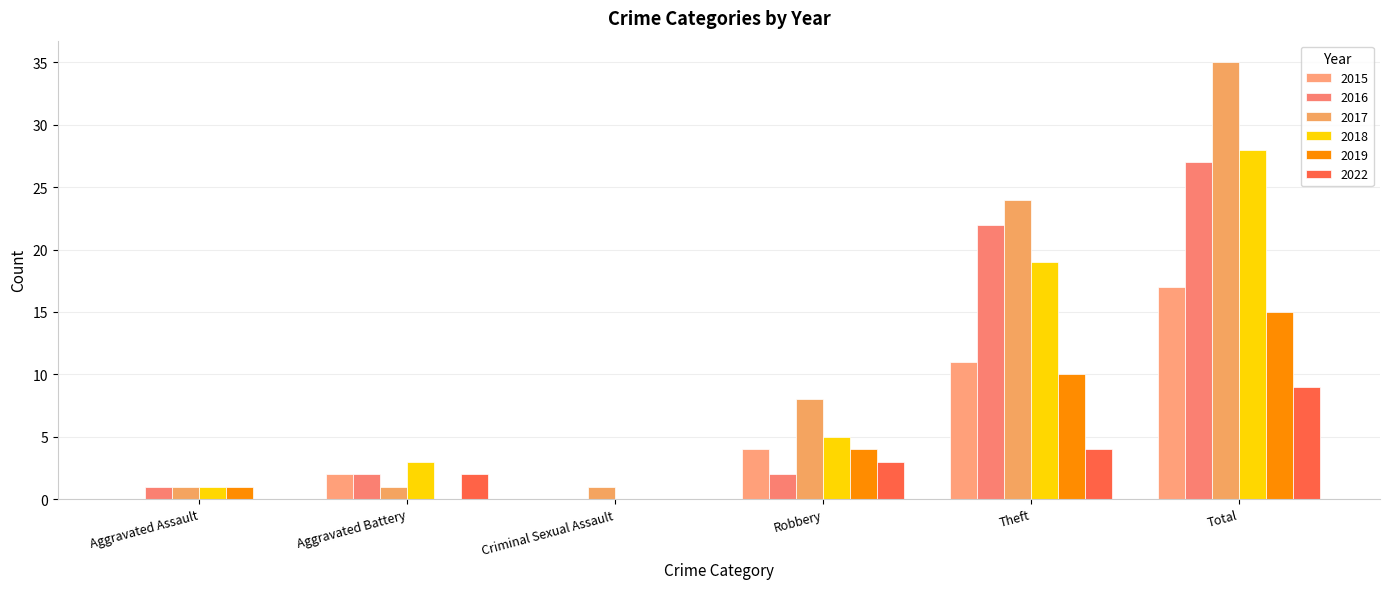

Reading left to right, what are all the values shown in this chart?

2015: Aggravated Assault=0	Aggravated Battery=2	Criminal Sexual Assault=0	Robbery=4	Theft=11	Total=17
2016: Aggravated Assault=1	Aggravated Battery=2	Criminal Sexual Assault=0	Robbery=2	Theft=22	Total=27
2017: Aggravated Assault=1	Aggravated Battery=1	Criminal Sexual Assault=1	Robbery=8	Theft=24	Total=35
2018: Aggravated Assault=1	Aggravated Battery=3	Criminal Sexual Assault=0	Robbery=5	Theft=19	Total=28
2019: Aggravated Assault=1	Aggravated Battery=0	Criminal Sexual Assault=0	Robbery=4	Theft=10	Total=15
2022: Aggravated Assault=0	Aggravated Battery=2	Criminal Sexual Assault=0	Robbery=3	Theft=4	Total=9